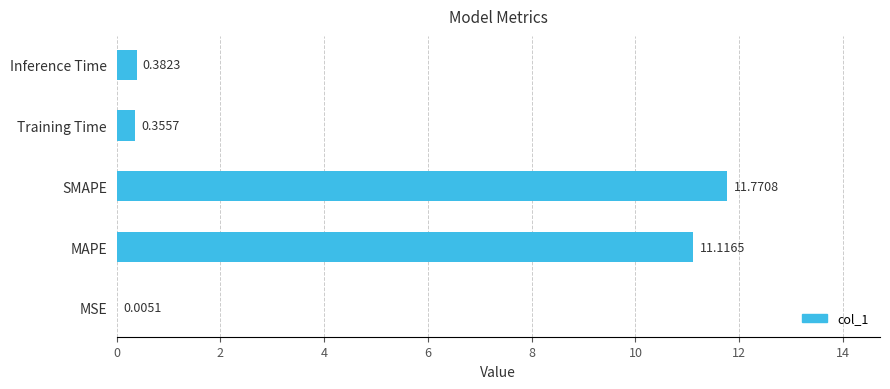

How many categories are shown in the chart?

5